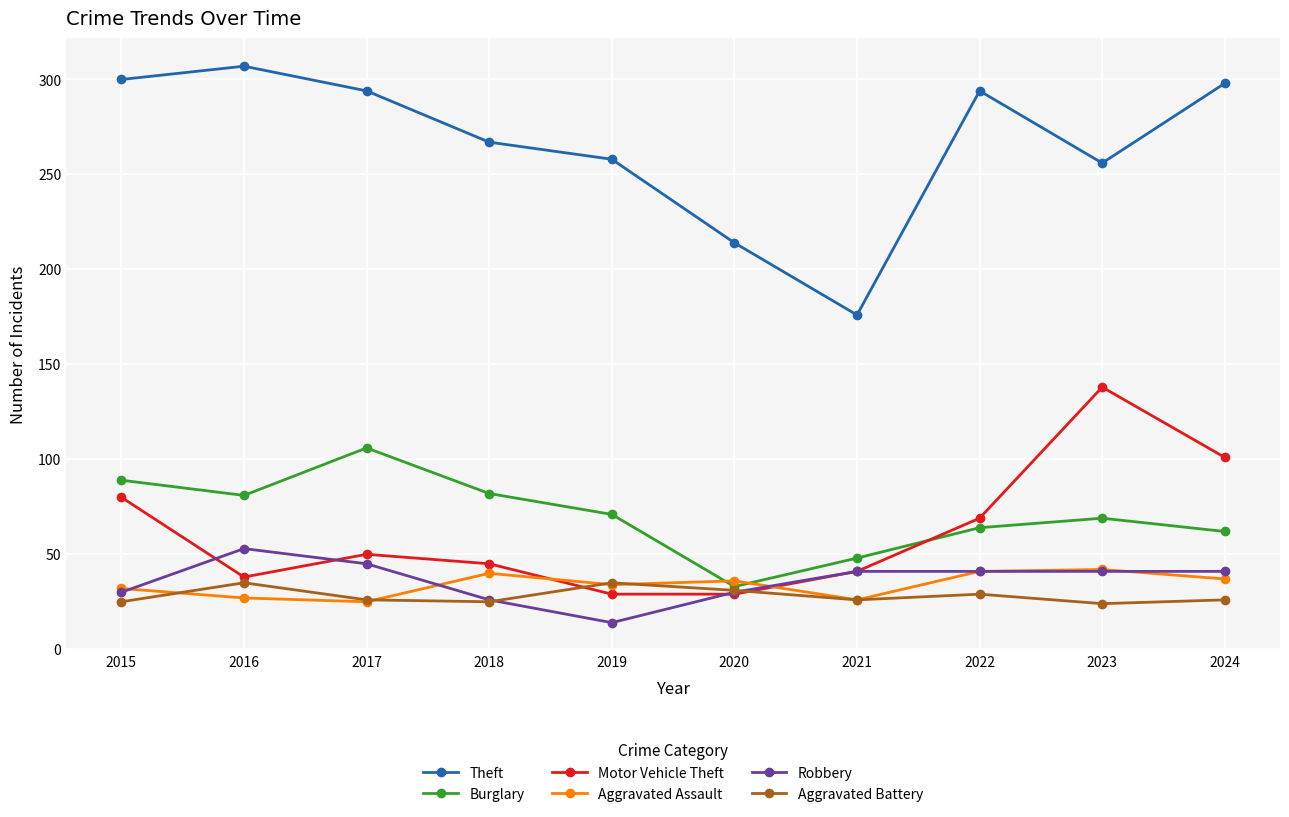

What is the sum of the Theft values at 2016 and 2020?

521